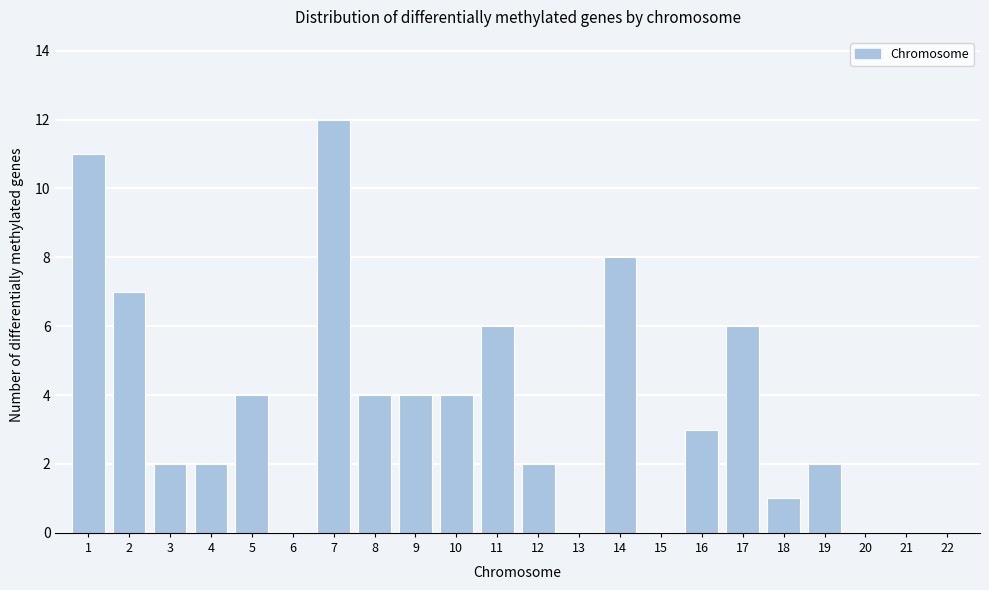

Reading right to left, transcribe all the data shown in this chart.

22=0	21=0	20=0	19=2	18=1	17=6	16=3	15=0	14=8	13=0	12=2	11=6	10=4	9=4	8=4	7=12	6=0	5=4	4=2	3=2	2=7	1=11